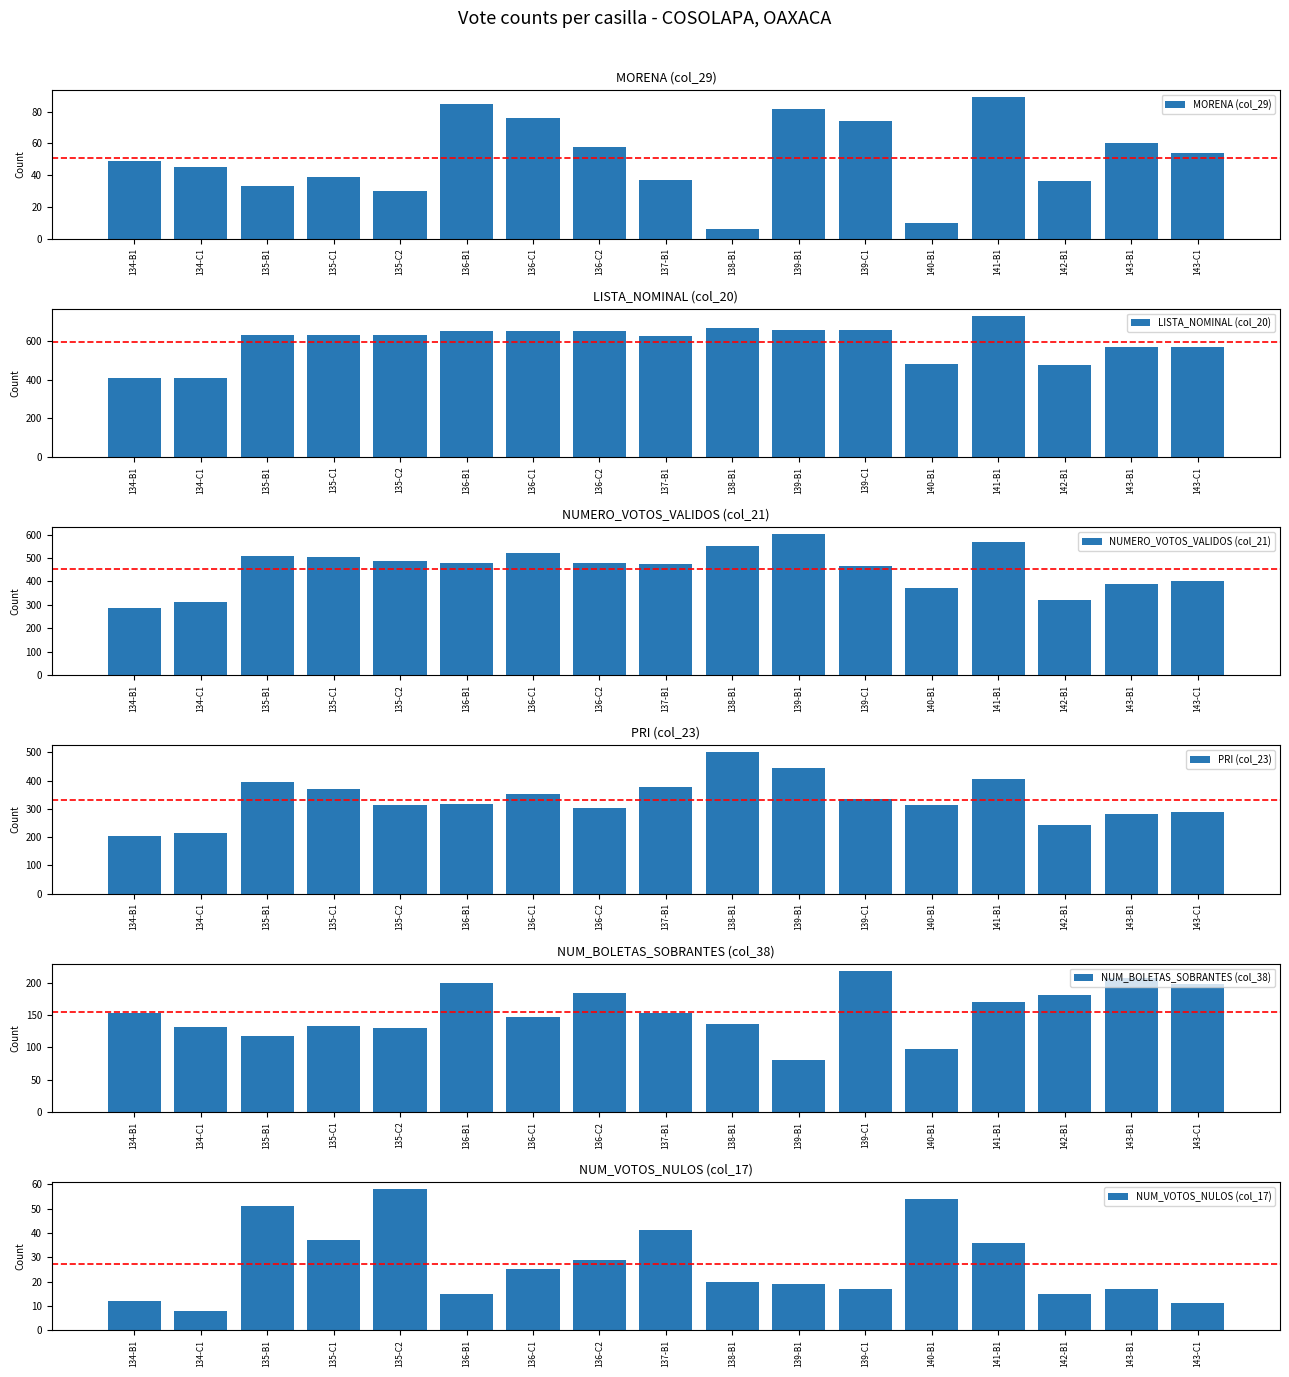

What is the smallest value displayed?

6